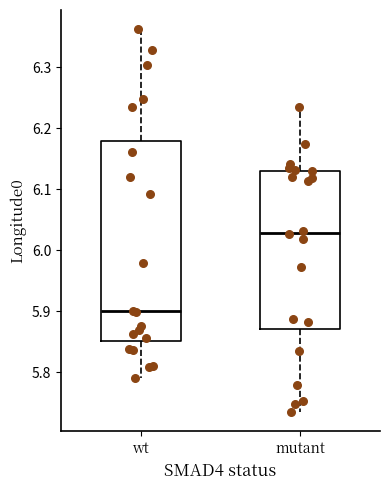

Which box is the tallest, from its lower edge to its upper edge?

wt